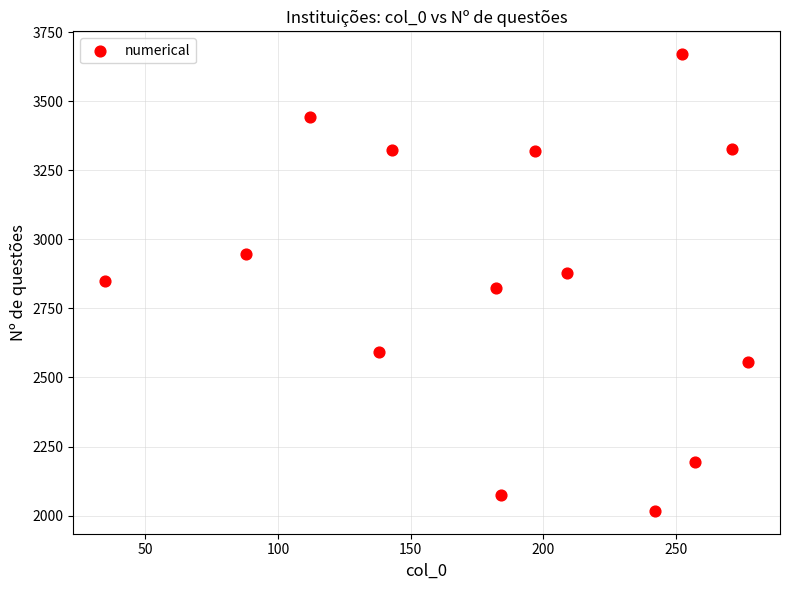

What is the range of Y values (max minus min)?

1653